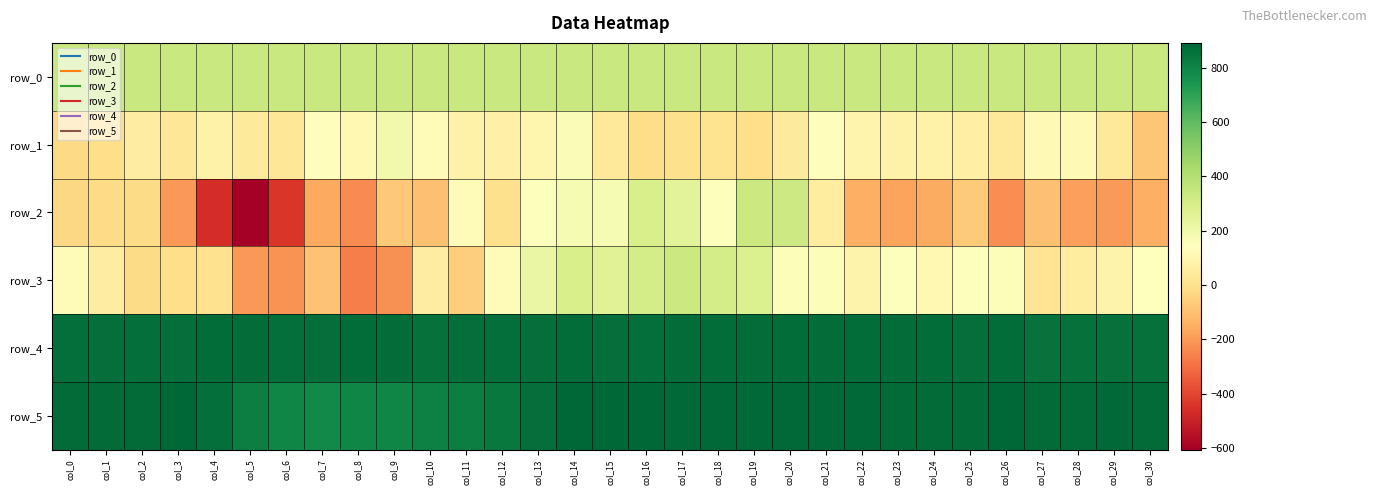

List the series in order of their peak value, lowest first.

row_1, row_3, row_2, row_0, row_4, row_5